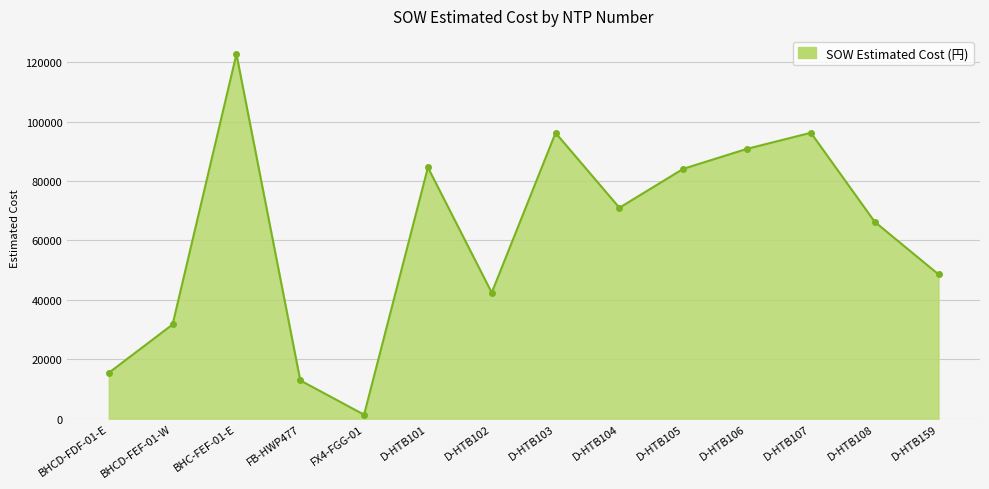

The value at BHCD-FDF-01-E is 6802.6. True or false?

False